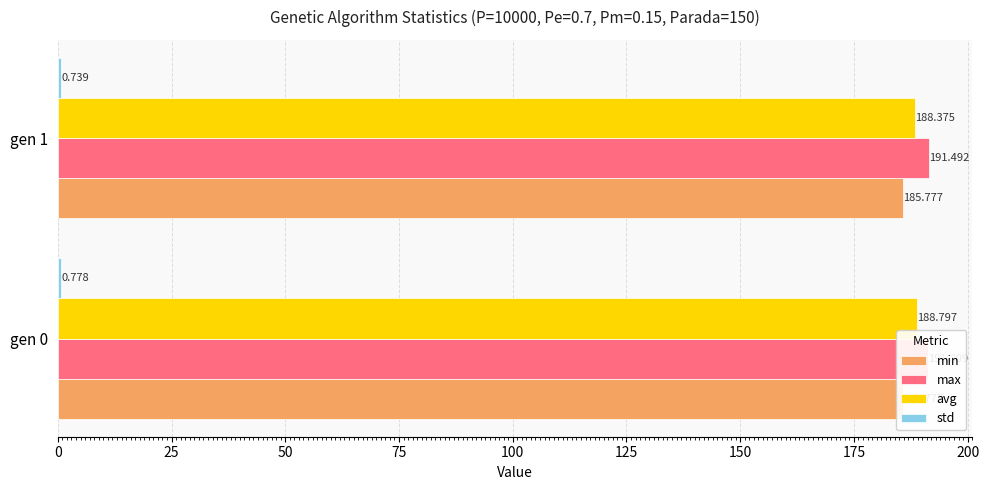

Between 25 and 0, which is larger?

25